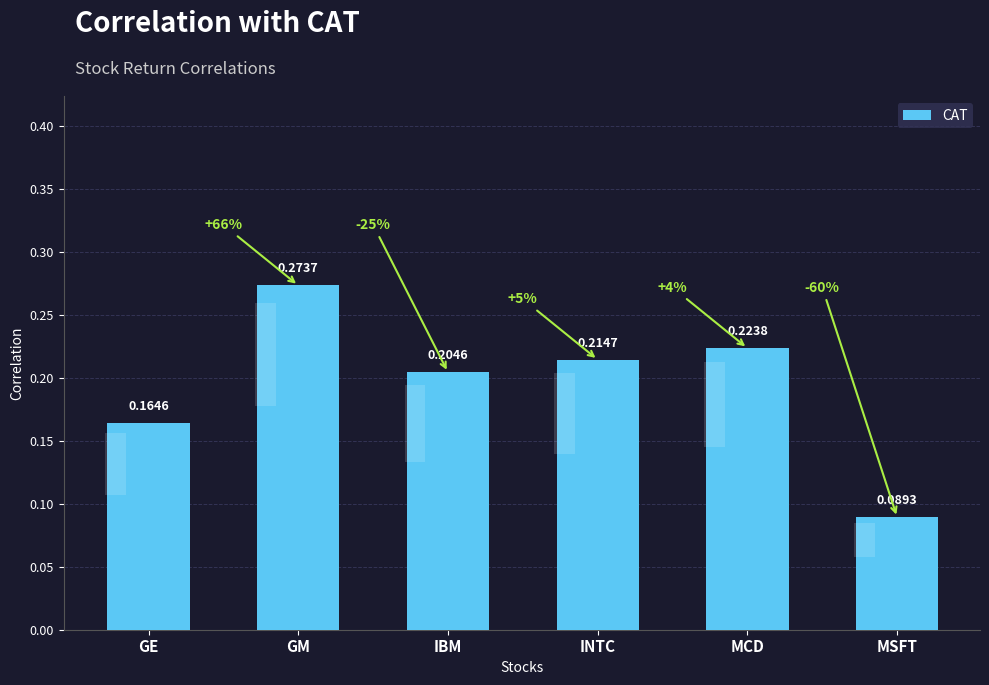

True or false: the data shows 0.2 at IBM.

True